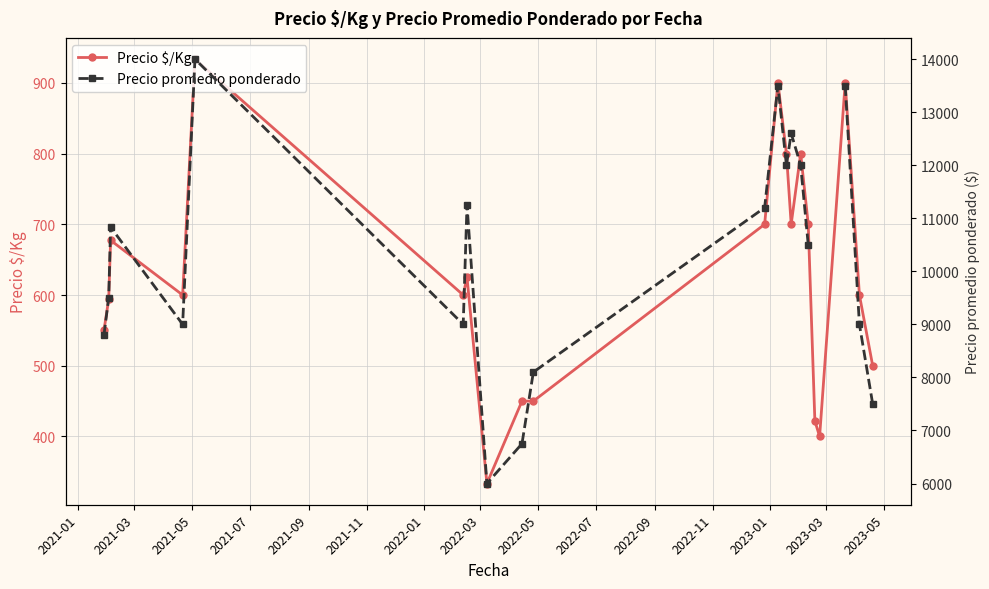

What is the lowest value of the Precio $/Kg series?

333.5